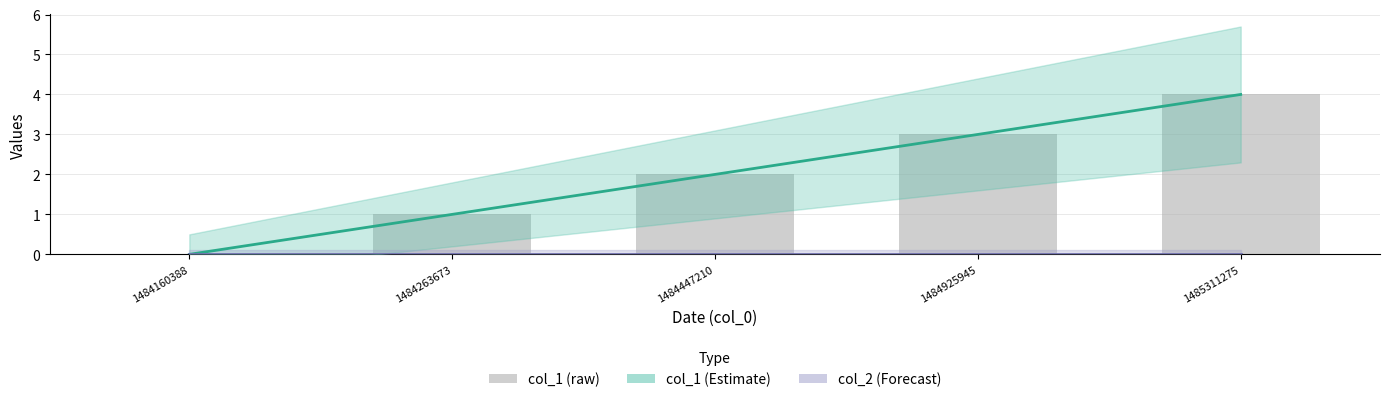

Which category has the highest value across all series?

1485311275